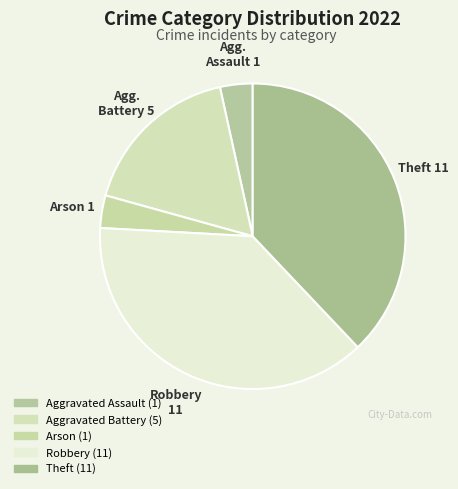

Is it true that Theft is 51% of the pie?

False